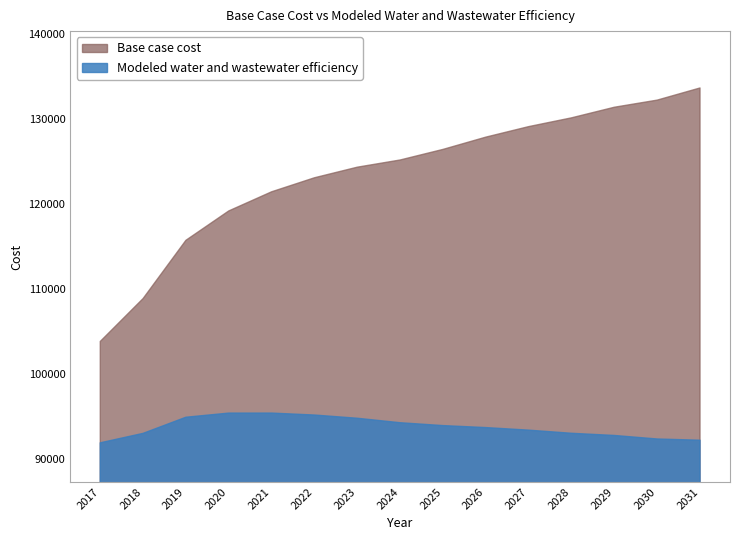

In Modeled water and wastewater efficiency, how many points are higher than both neighbors (excluding endpoints)?

1